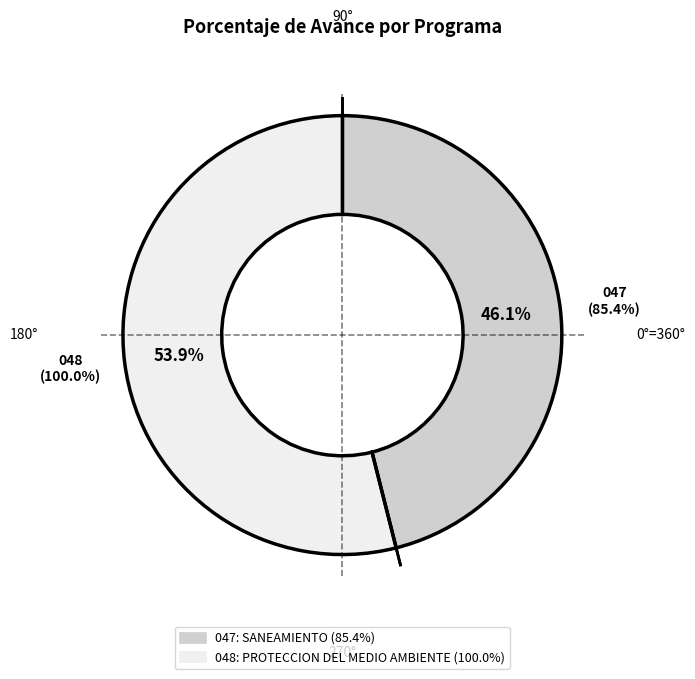

Does 048: PROTECCION DEL MEDIO AMBIENTE account for over 50% of the chart?

Yes